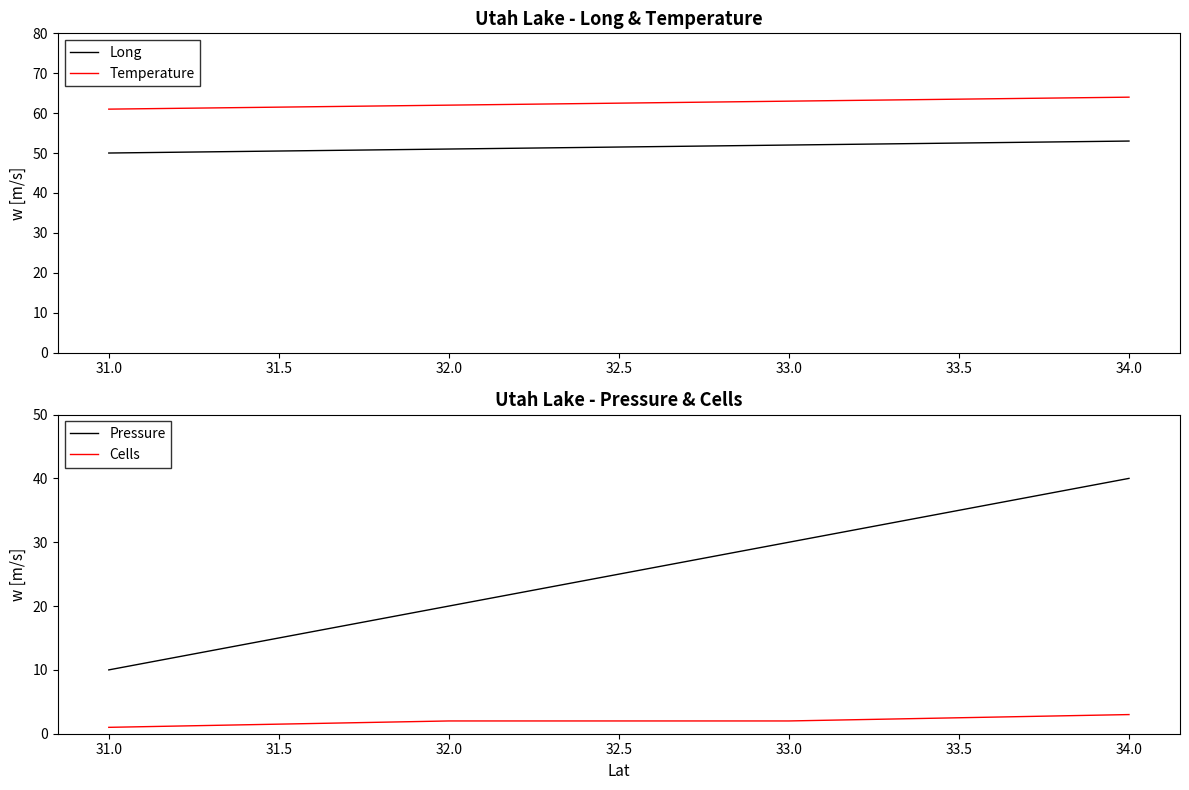

How many lines are shown in the chart?

4